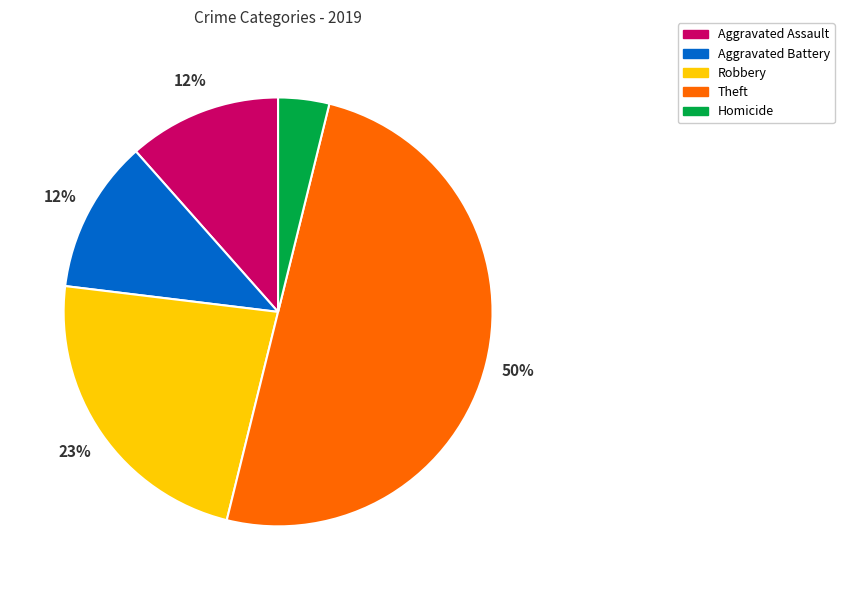

What percentage is the Theft slice, to the nearest percent?

50%